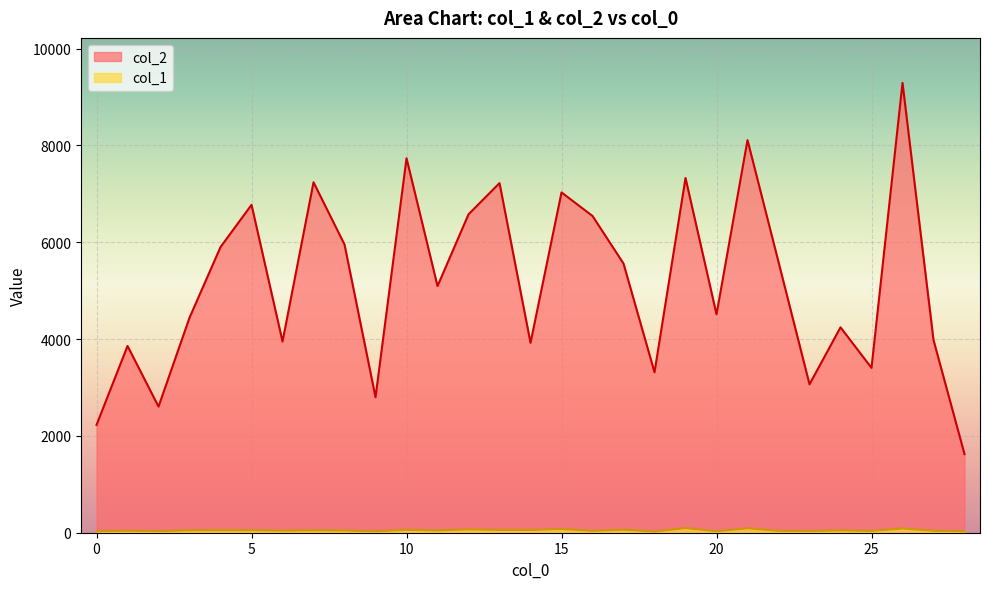

Rank the series by their average value, from highest to lowest.

col_2, col_1